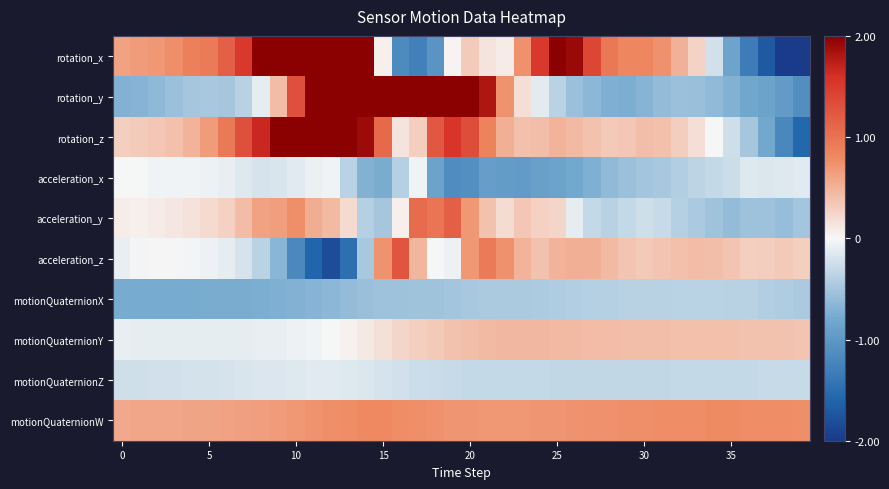

Count the number of categories in the chart.

40